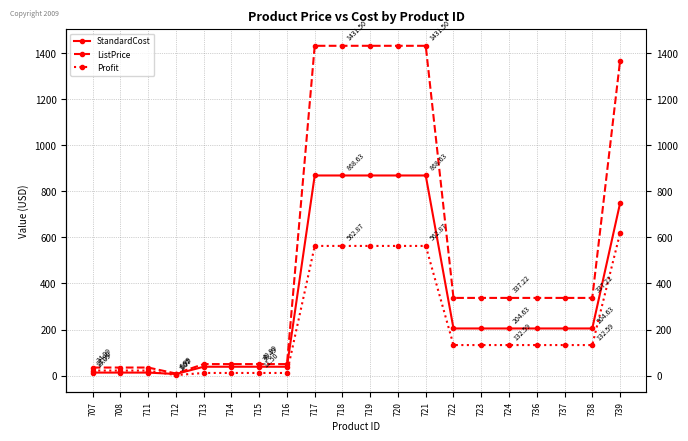

The ListPrice series shows 35.0 at 711. True or false?

True